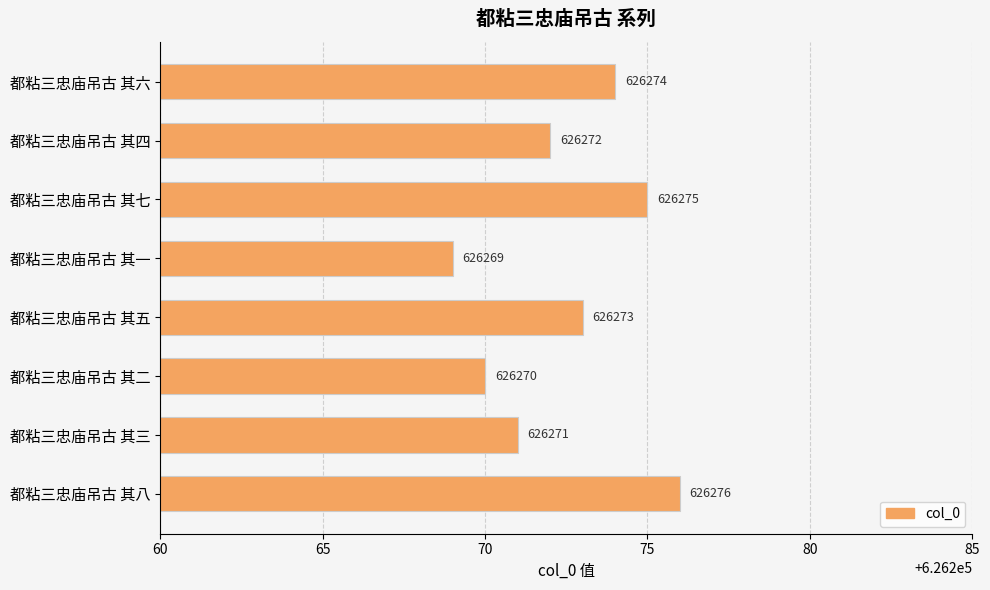

How many categories are shown in the chart?

8